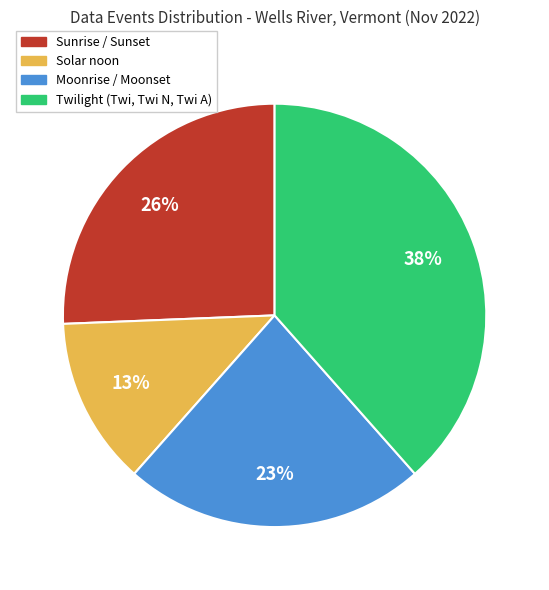

Which category has the smallest portion of the pie?

Solar noon